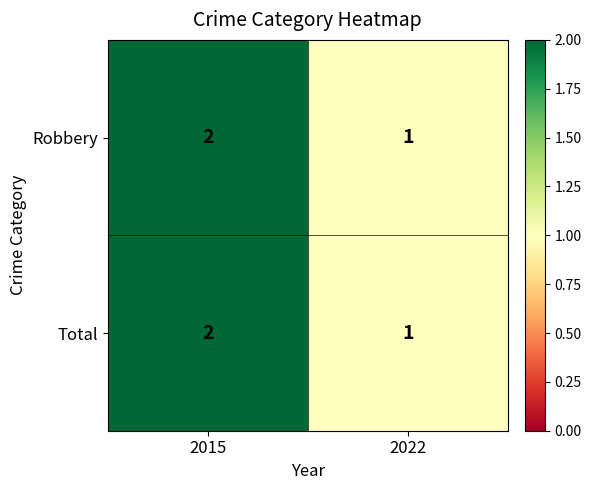

At which label is Robbery closest to 1?

2022